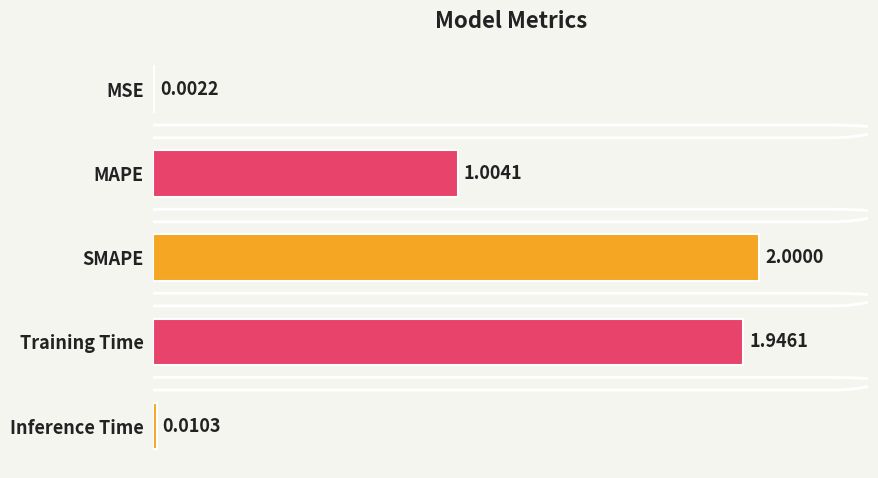

At which category does the chart reach its peak across all series?

SMAPE